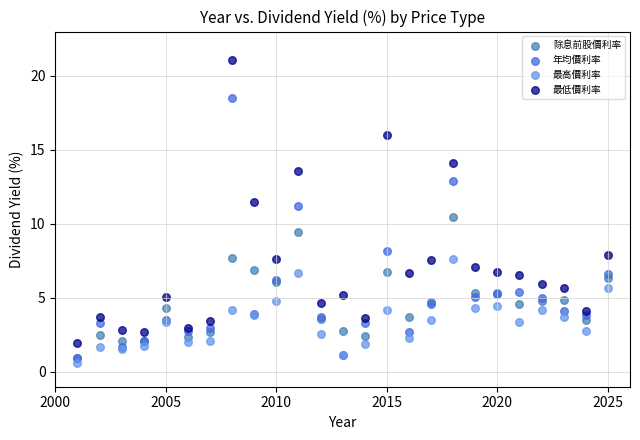

In the 年均價利率 series, what Y value is closest to 9?

8.2